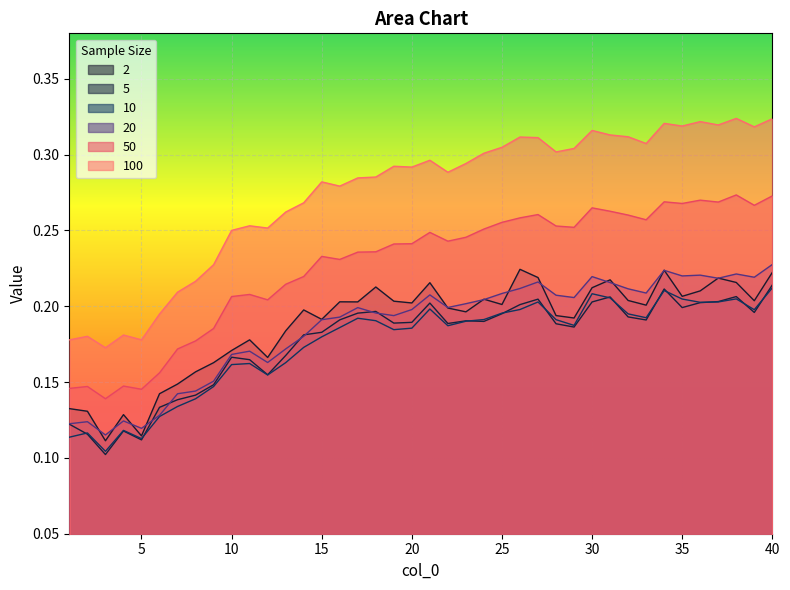

Where do 5 and 20 first cross each other?

5 and 6